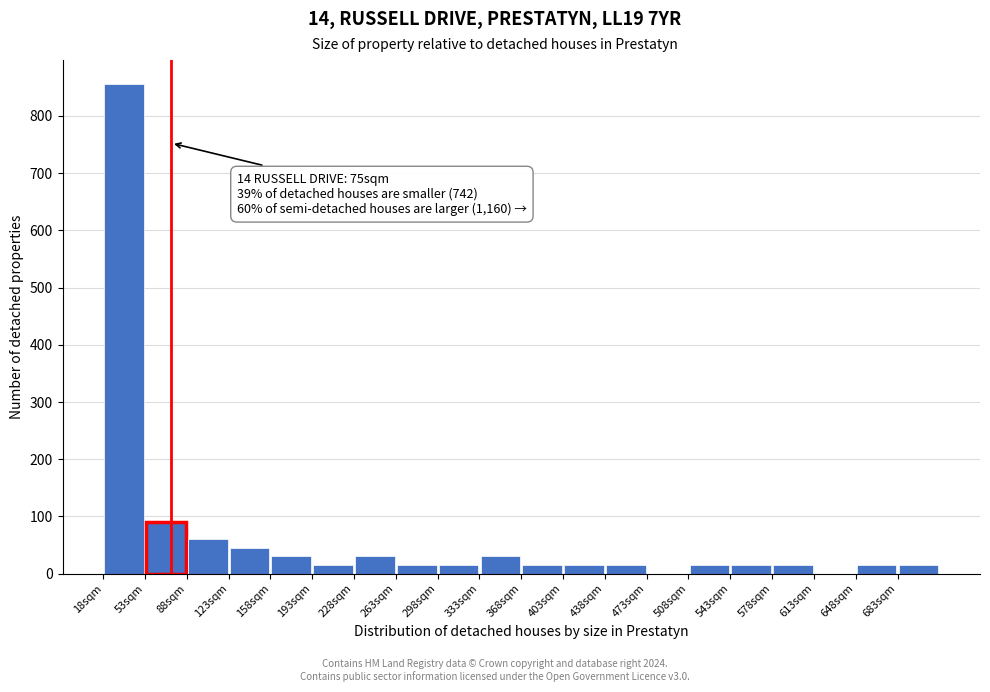

Which range on the x-axis has the tallest bar?

18 to 53